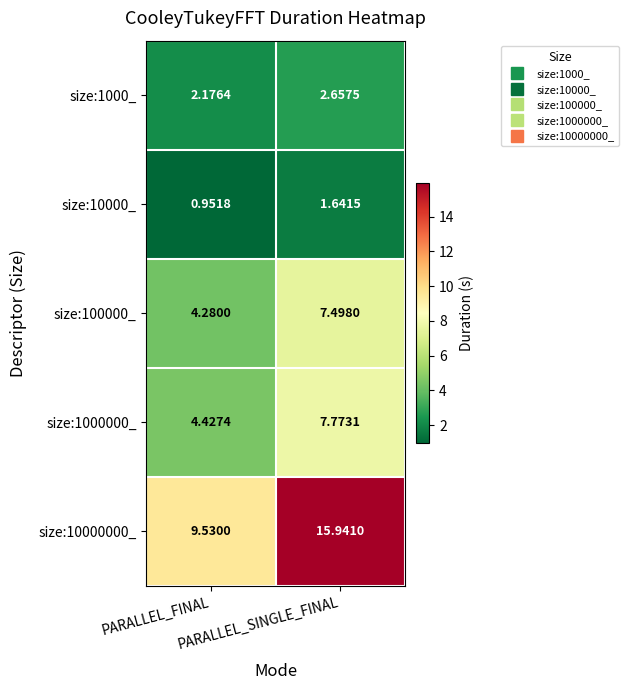

What is the total value across all series at PARALLEL_FINAL?

21.4